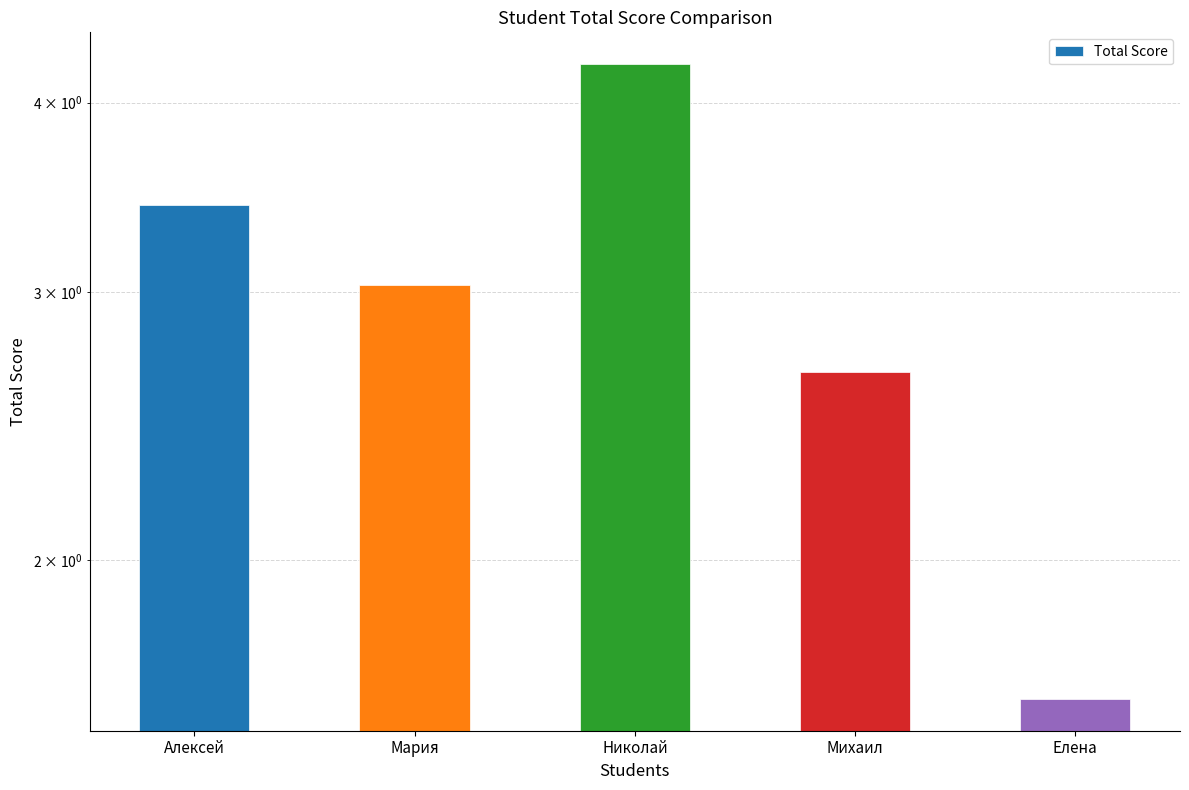

Reading left to right, list all the values displayed in this chart.

3.4	3.0	4.2	2.7	1.6